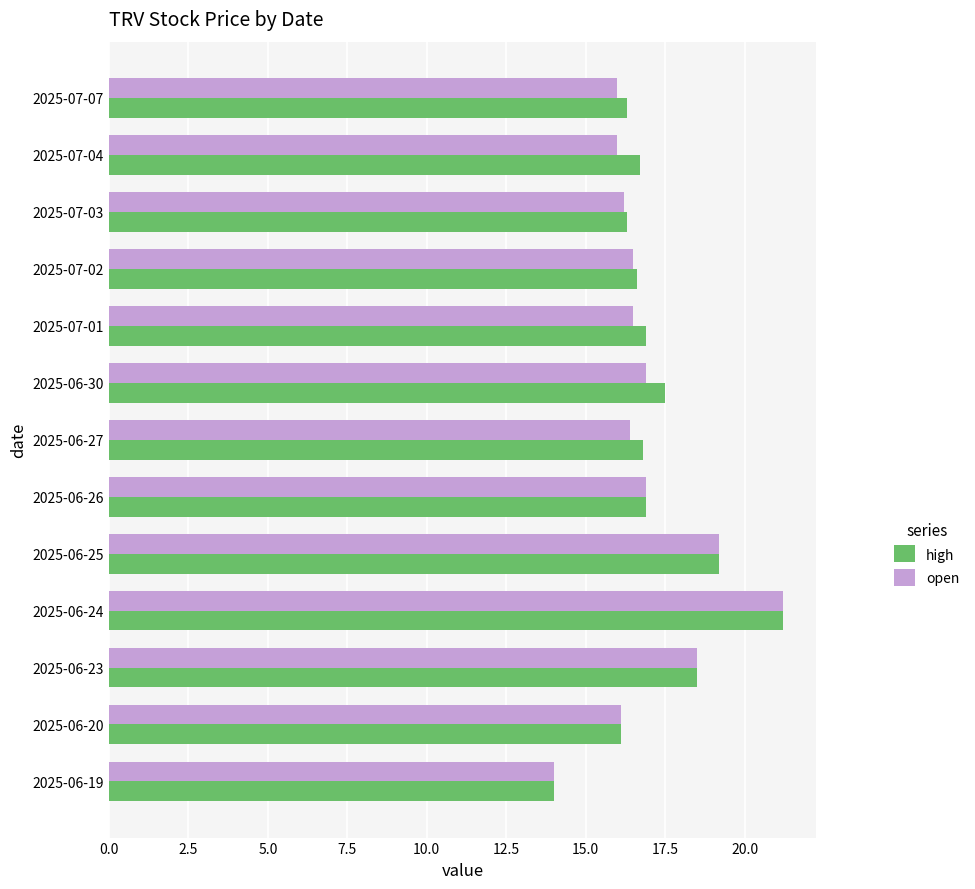

What is the difference between the second highest and minimum values in the open series?

5.2